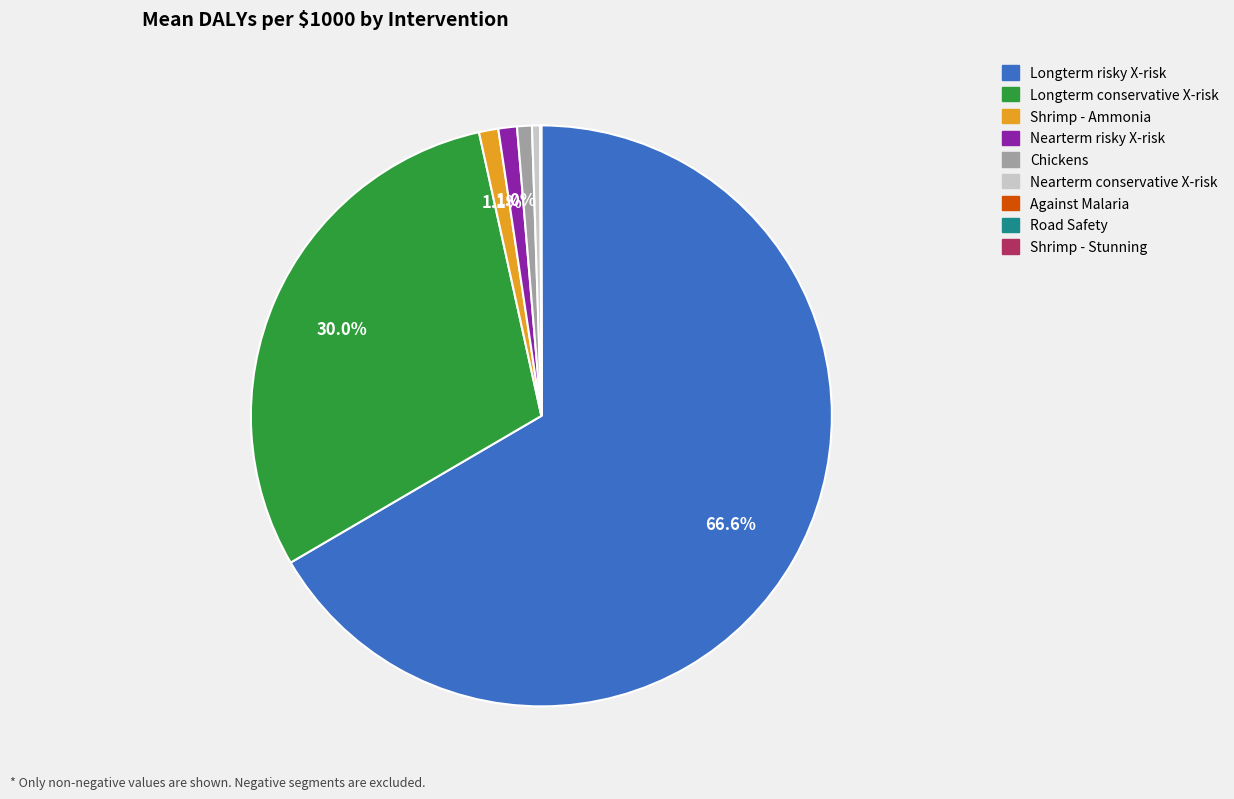

Which slice is the largest?

Longterm risky X-risk